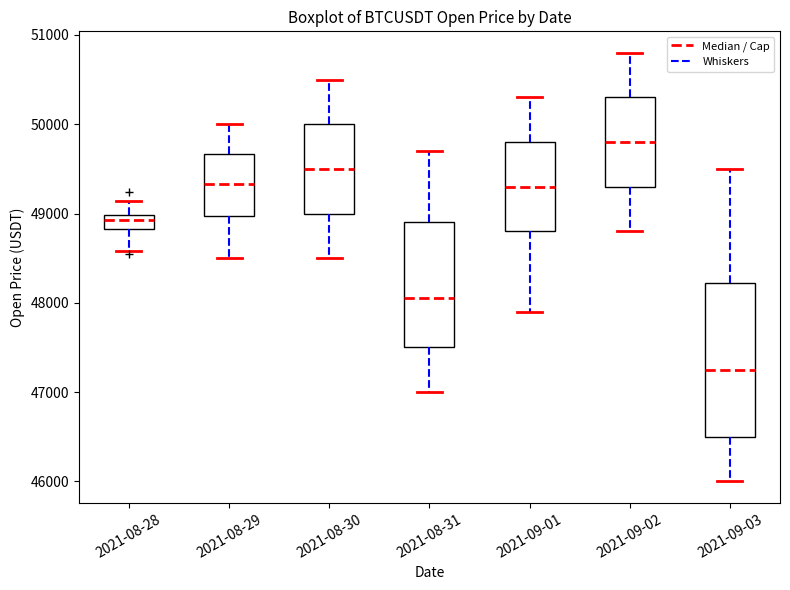

Which box has the highest median line?

2021-09-02